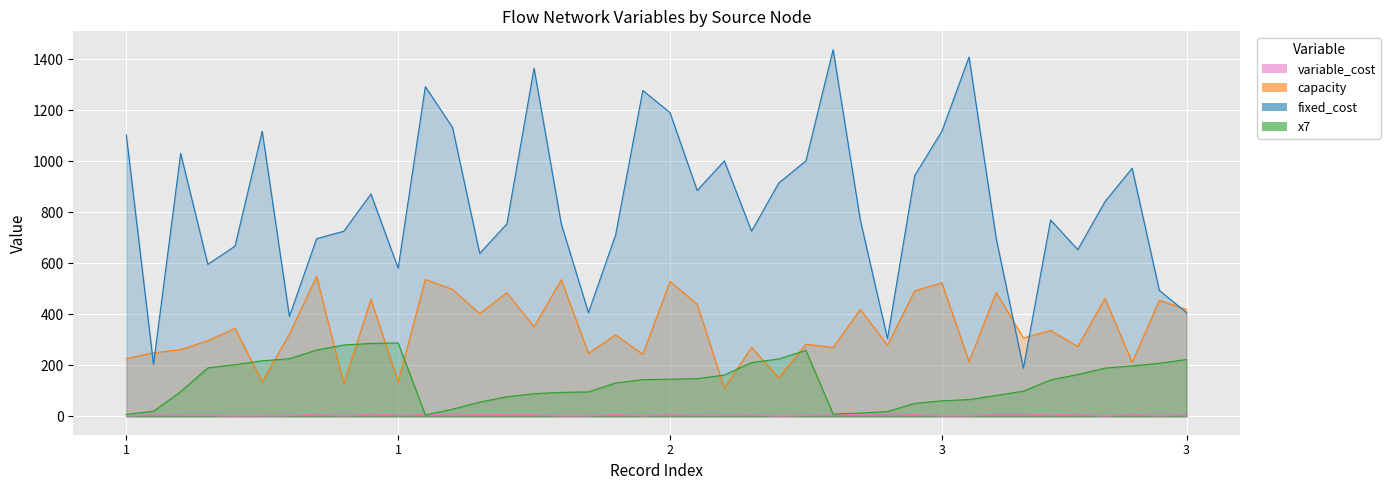

What are all the series names shown in the legend?

variable_cost, capacity, fixed_cost, x7